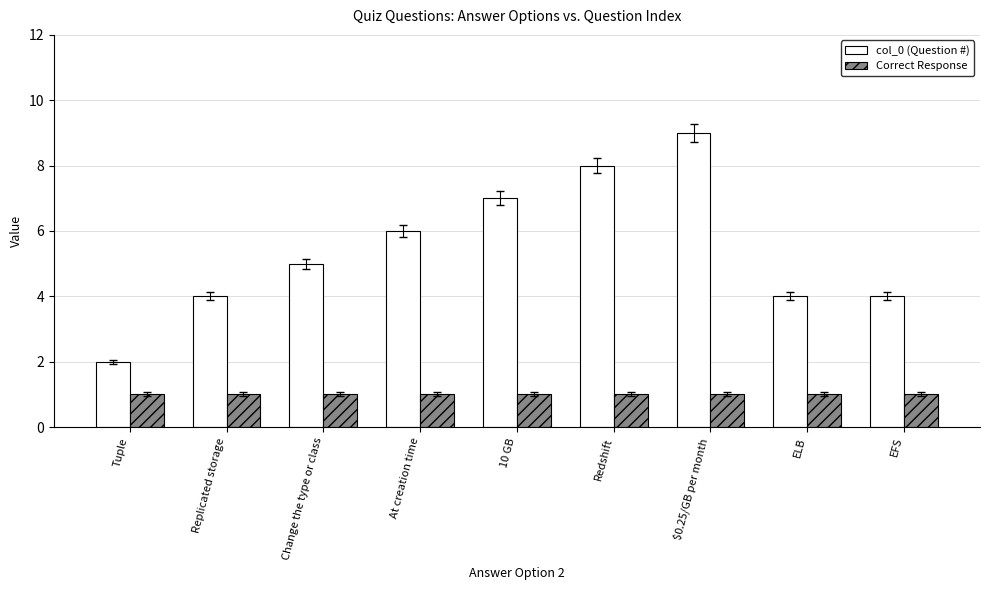

Rank the series by their maximum value, from lowest to highest.

Correct Response, col_0 (Question #)